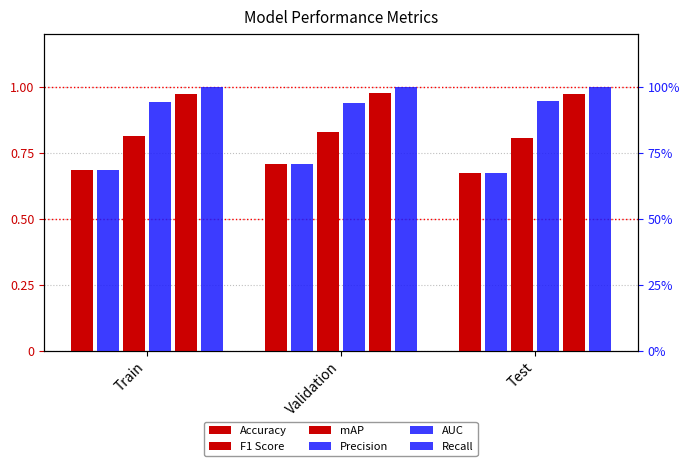

How many Precision values are between 67 and 70?

2